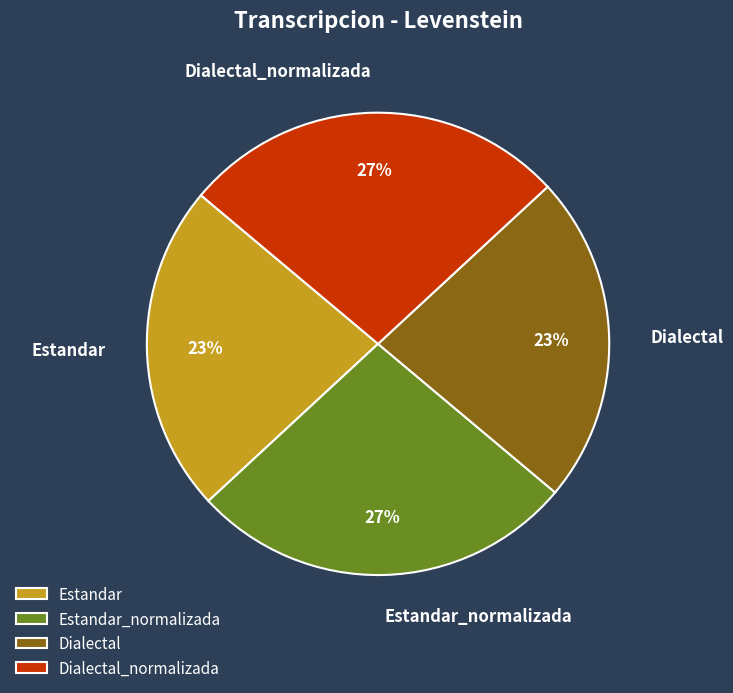

Is there any slice that represents more than half of the pie?

No